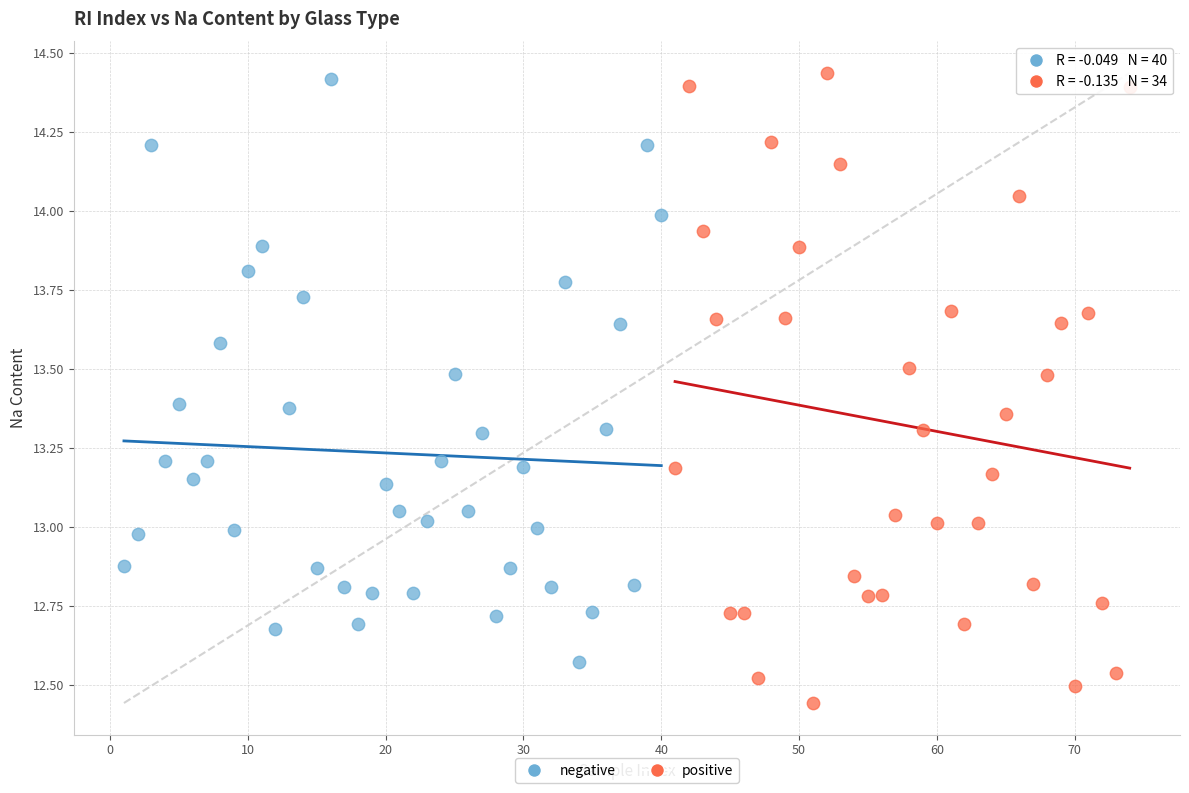

Which series has the widest spread of Y values?

positive